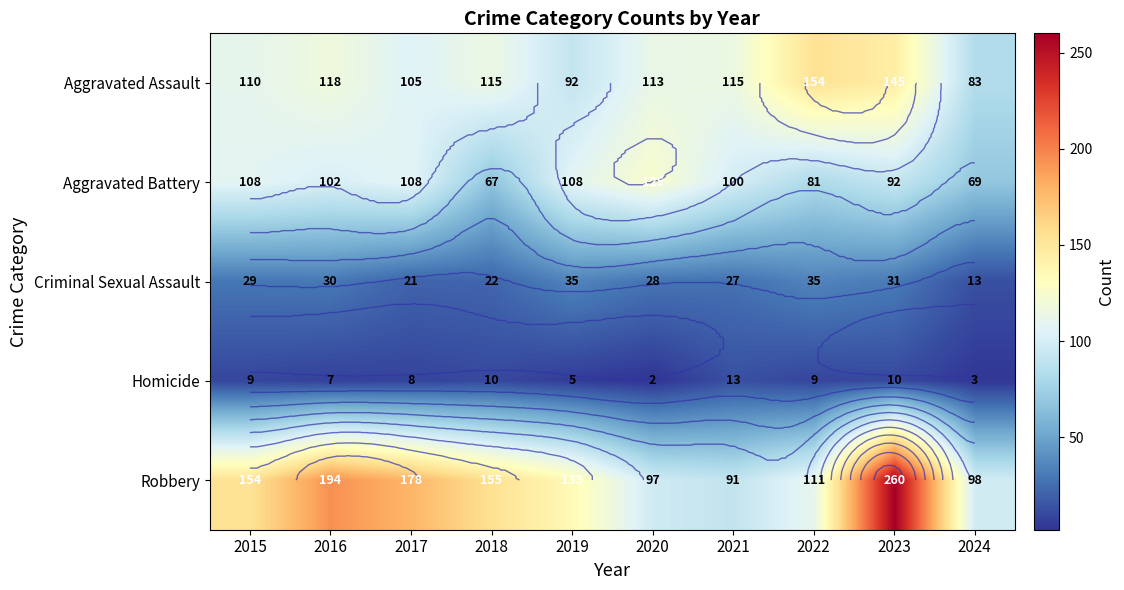

How many categories are shown in the chart?

10